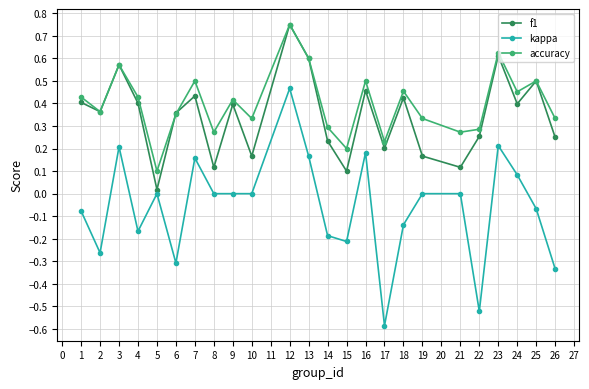

What is the difference between the maximum and minimum values in the kappa series?

1.1